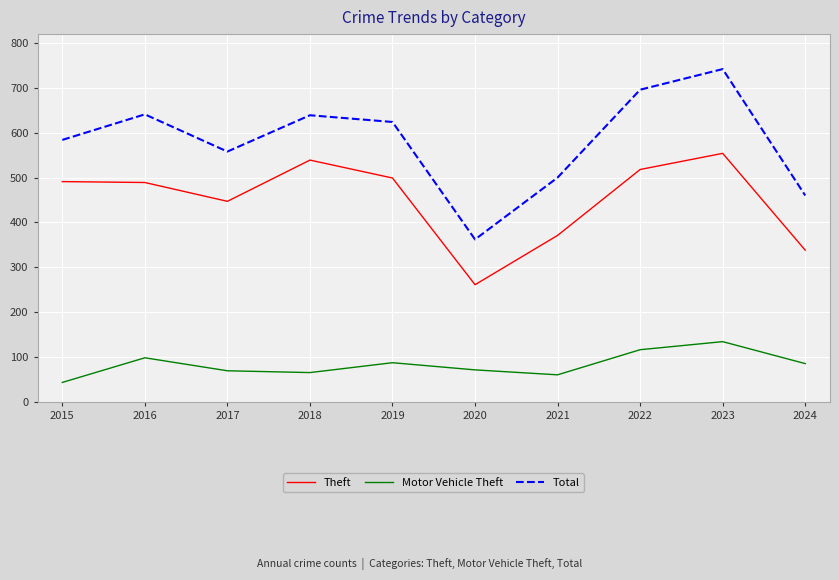

True or false: Theft and Total intersect in this chart.

False